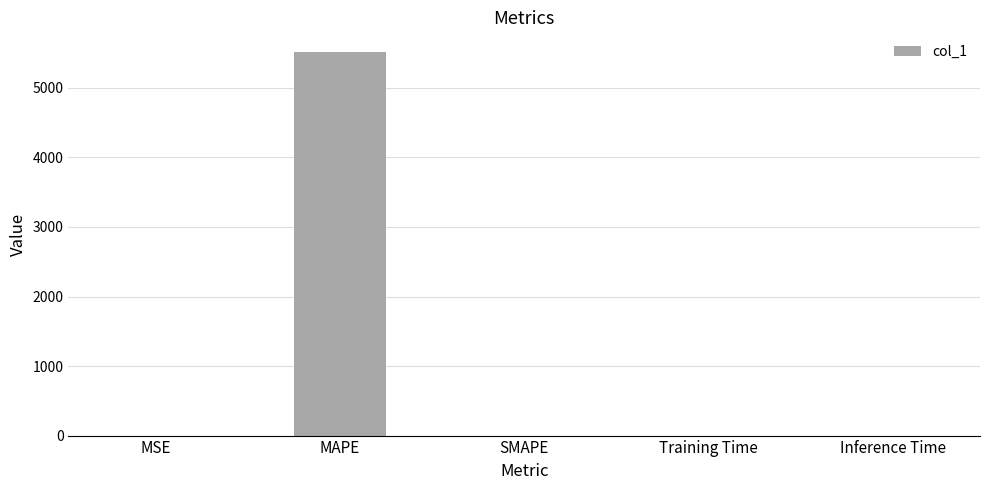

What is the sum of all values?

5523.2